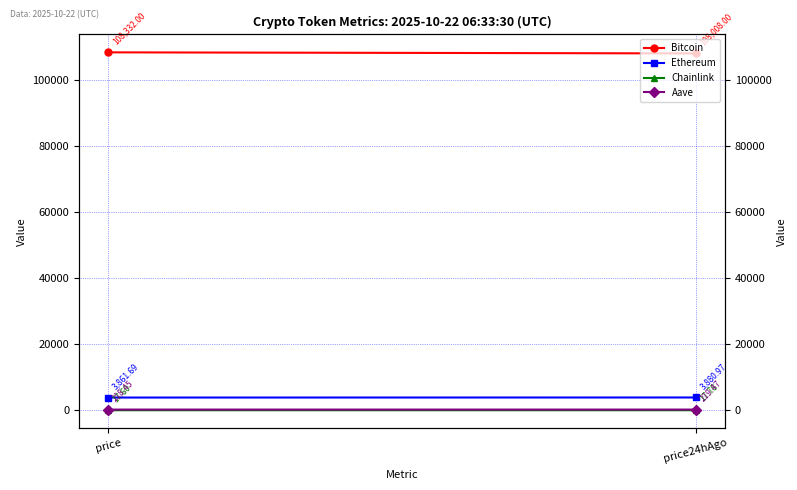

The Ethereum series shows 5180.0 at price24hAgo. True or false?

False